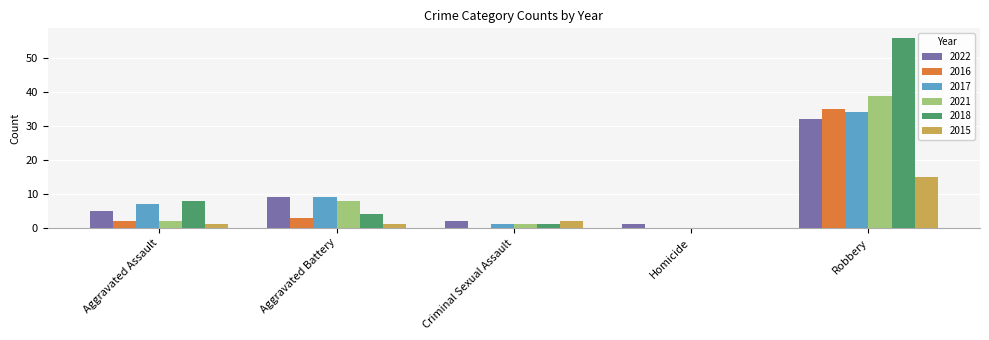

What is the sum of all 2015 values?

19